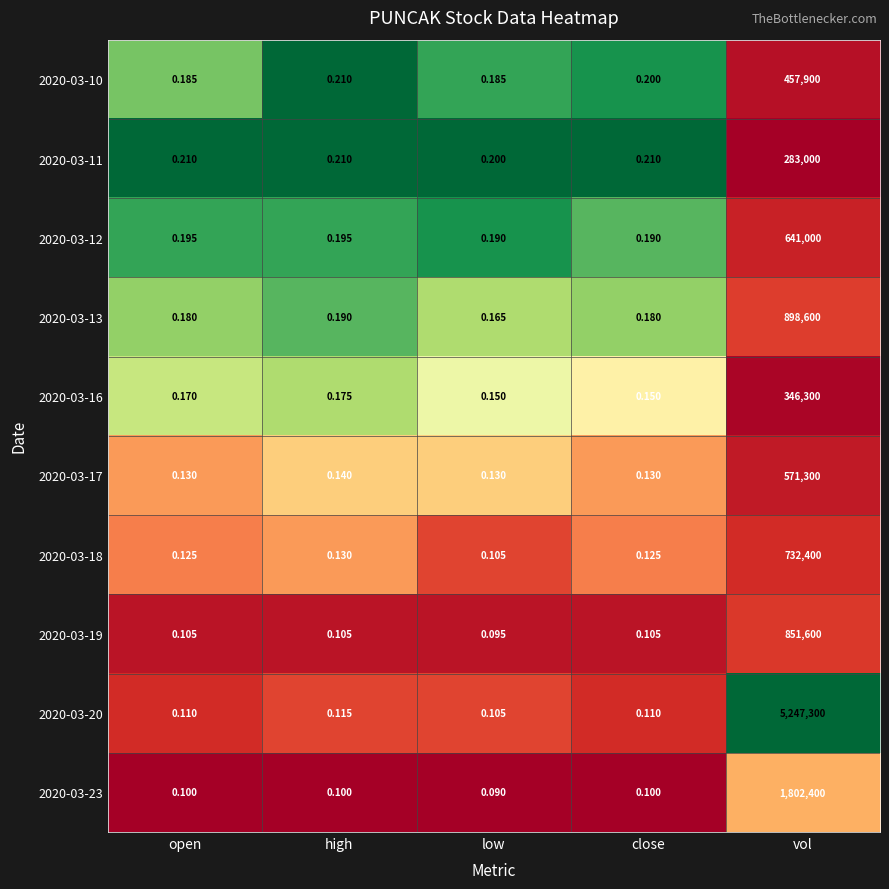

Which label corresponds to the largest value in the chart?

vol